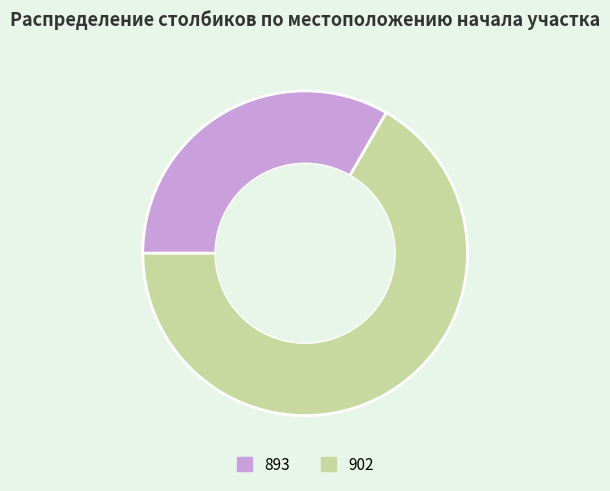

Rank the categories by value from highest to lowest.

902, 893